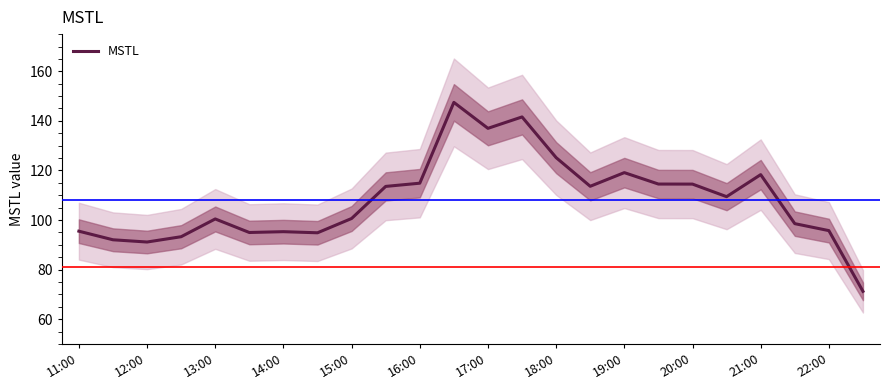

What is the minimum value for MSTL?

71.3